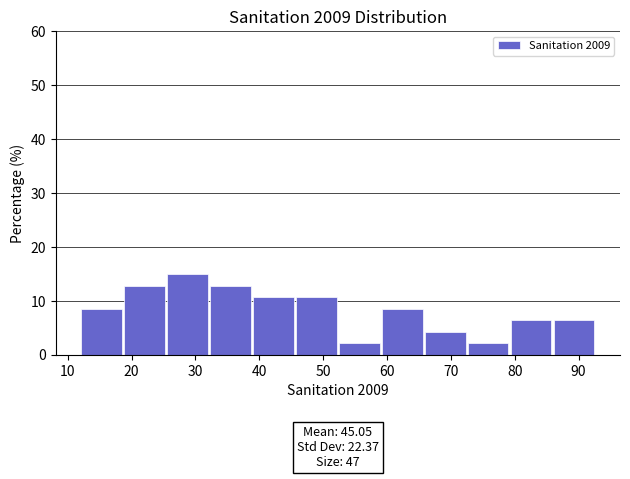

Which range on the x-axis has the tallest bar?

26 to 32